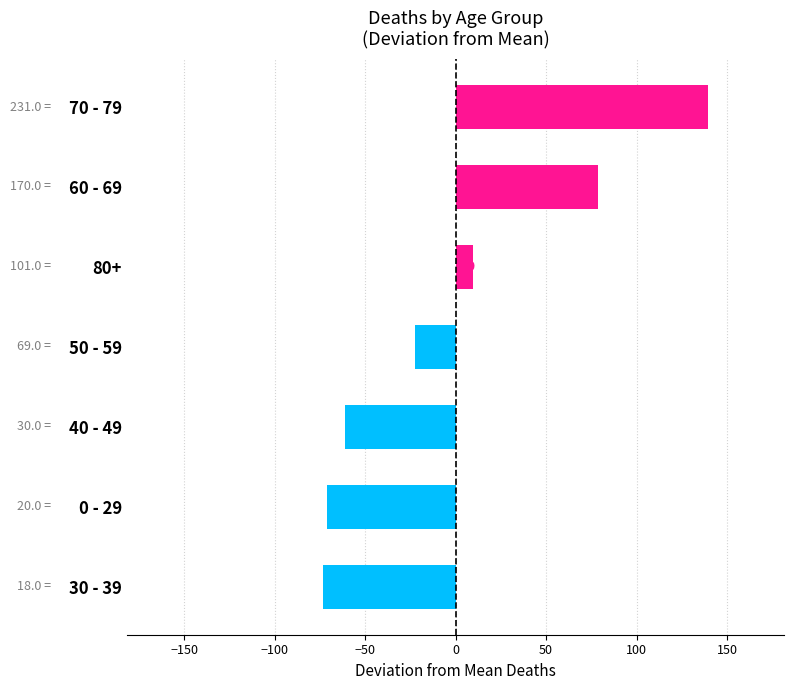

What is the difference between the second highest and minimum values?

152.0